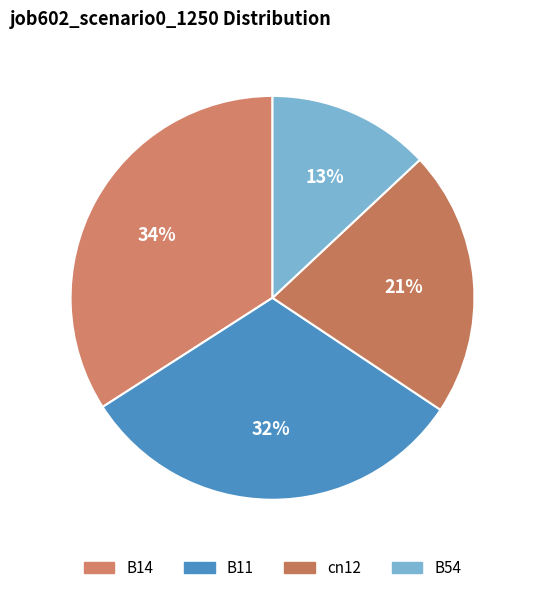

How many segments does this pie chart have?

4